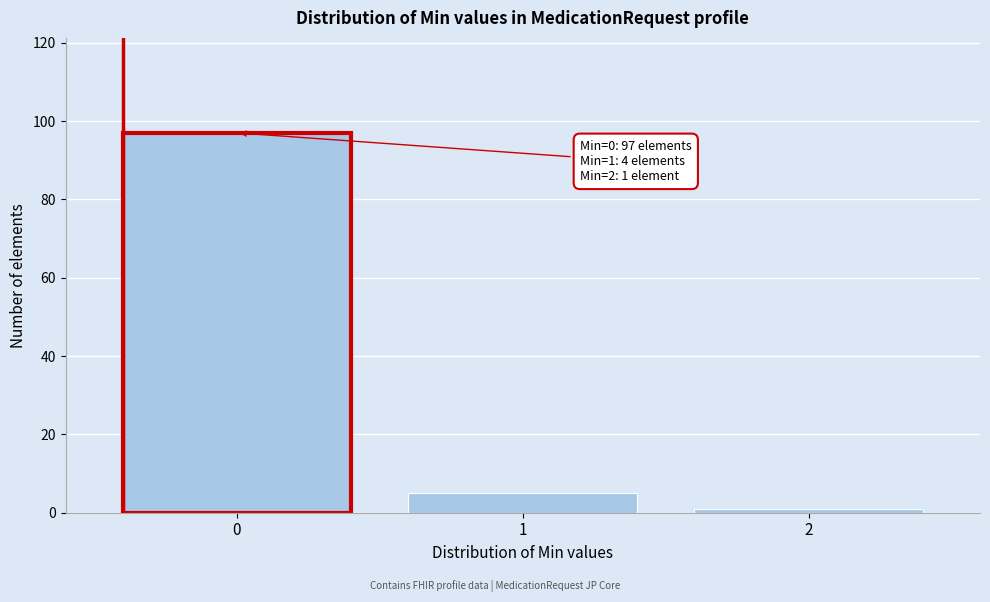

Reading right to left, transcribe all the data shown in this chart.

2=1	1=5	0=97